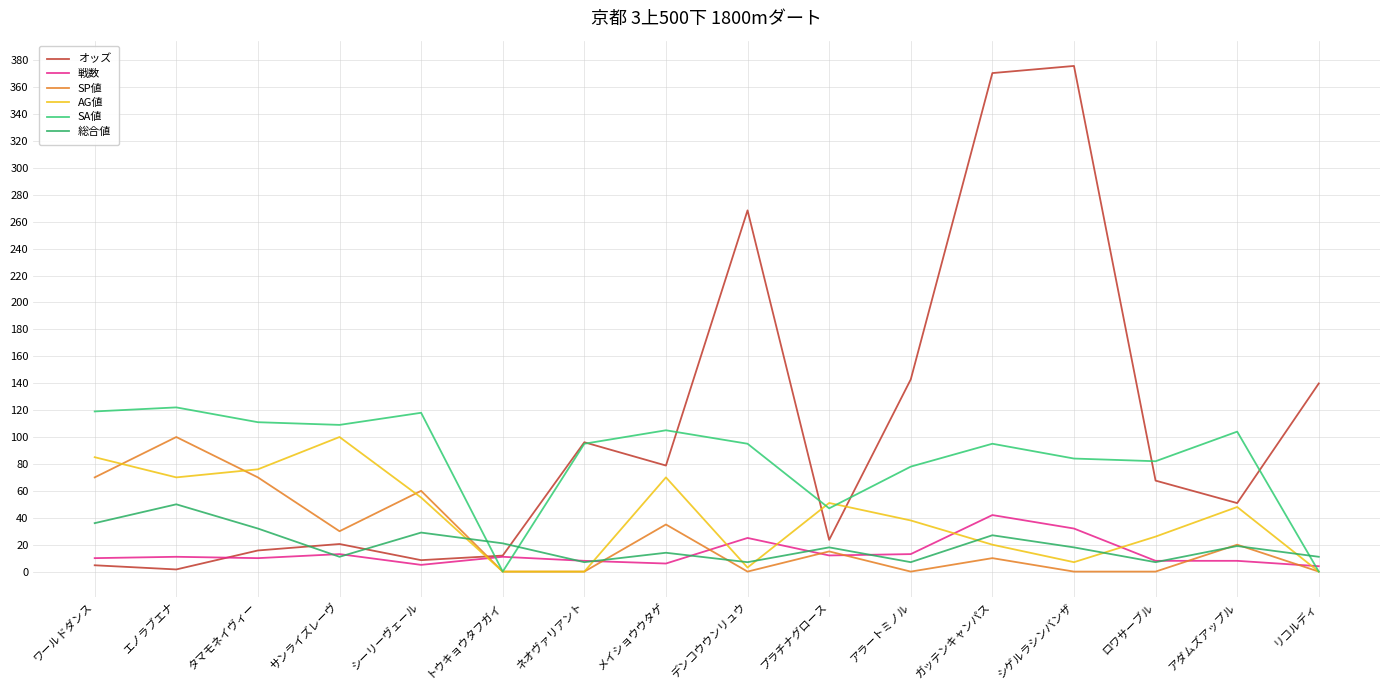

Between which two adjacent categories do 総合値 and AG値 first intersect?

シーリーヴェール and トウキョウタフガイ